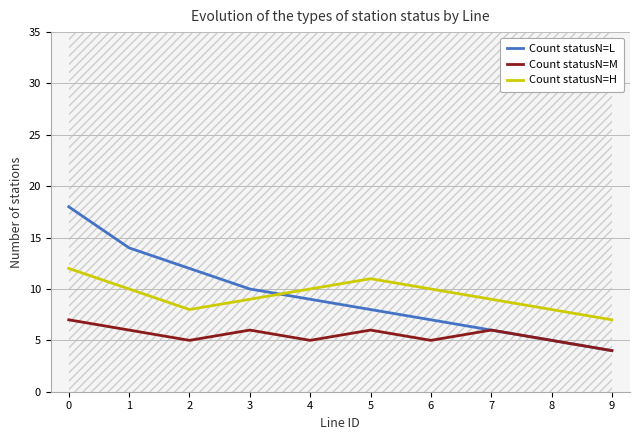

List the series in order of their peak value, lowest first.

Count statusN=M, Count statusN=H, Count statusN=L